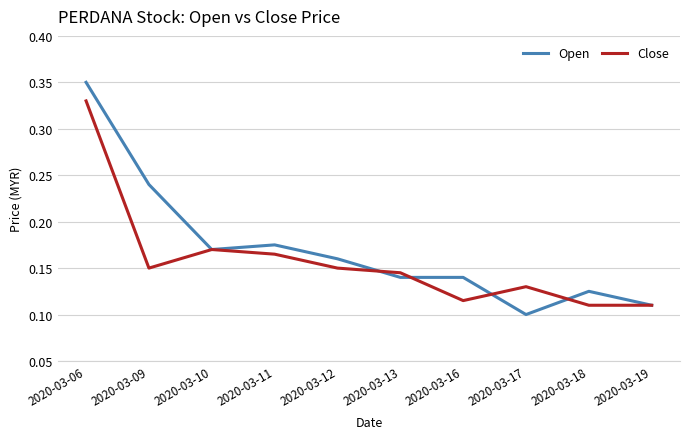

How many series are shown in this chart?

2